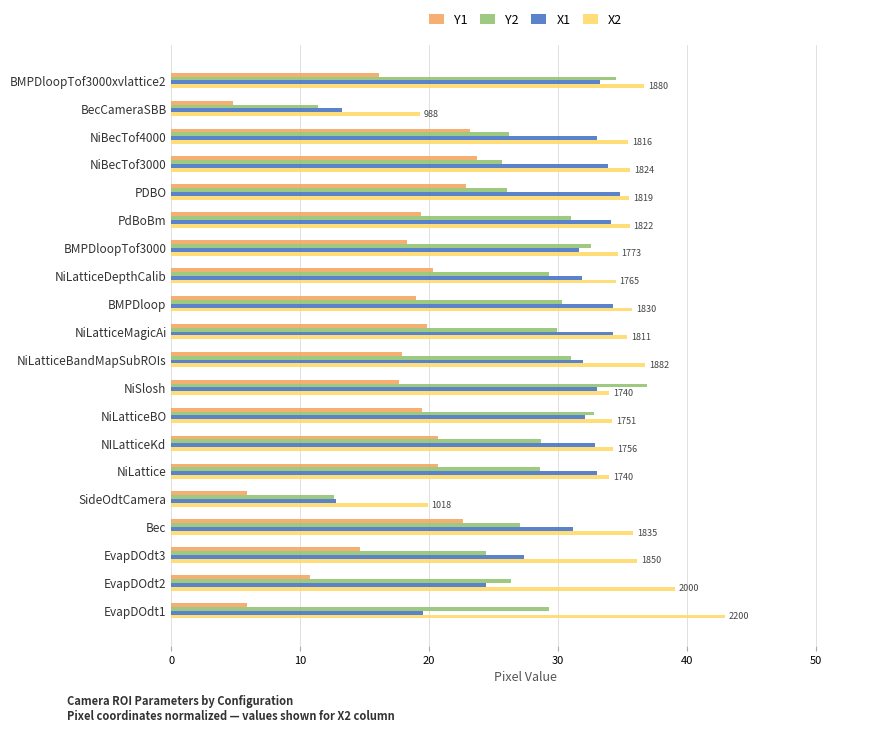

Is it true that X2 equals 19.3 at BecCameraSBB?

True